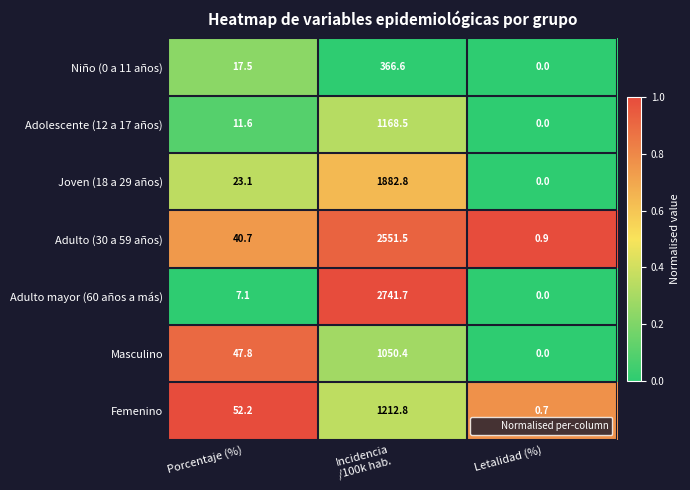

What is the highest value of the Adulto mayor (60 años a más) series?

2741.7